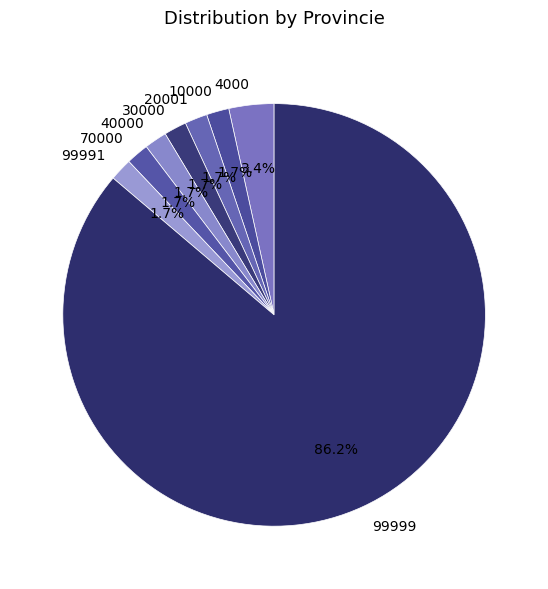

What percentage is NOT represented by 40000?

98.3%